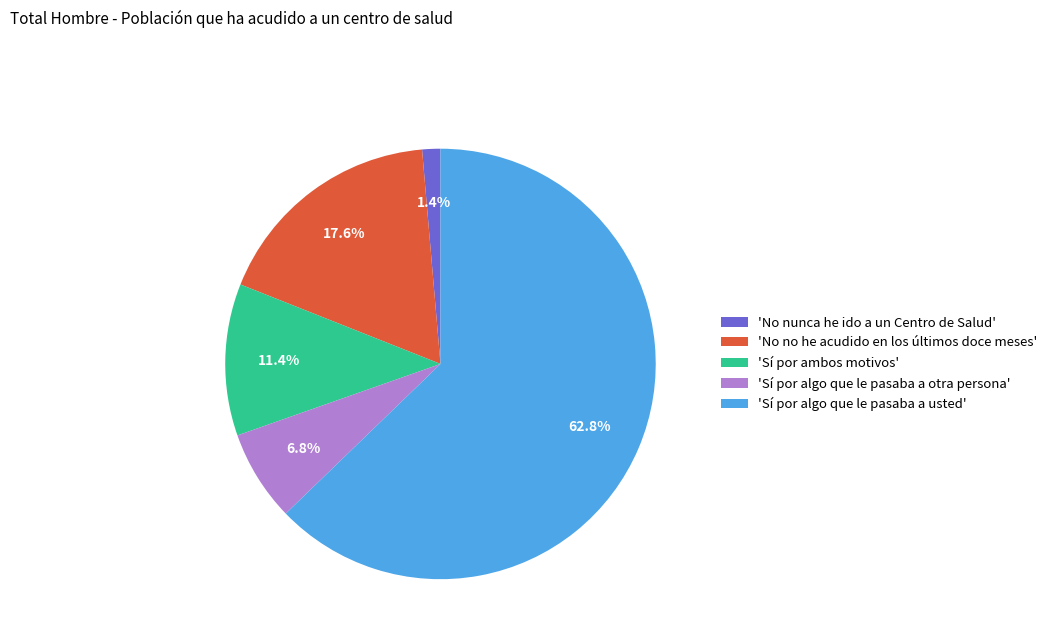

Between 'No nunca he ido a un Centro de Salud' and 'Sí por algo que le pasaba a usted', which is larger?

'Sí por algo que le pasaba a usted'